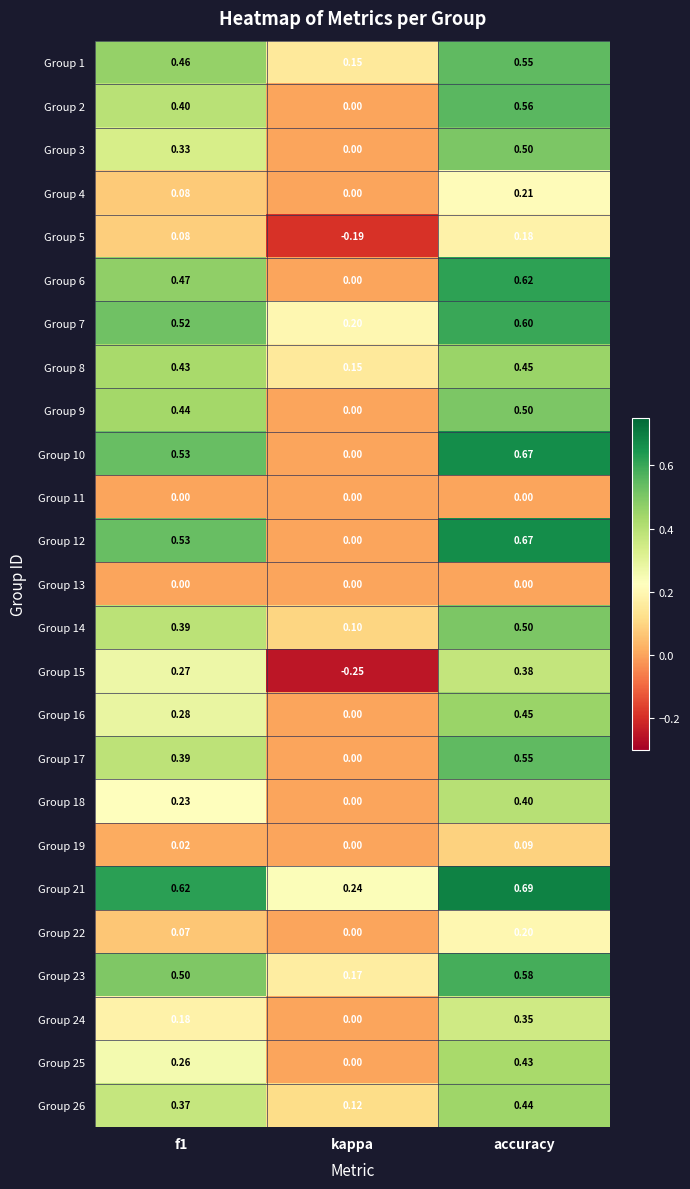

Which label corresponds to the largest value in the chart?

accuracy